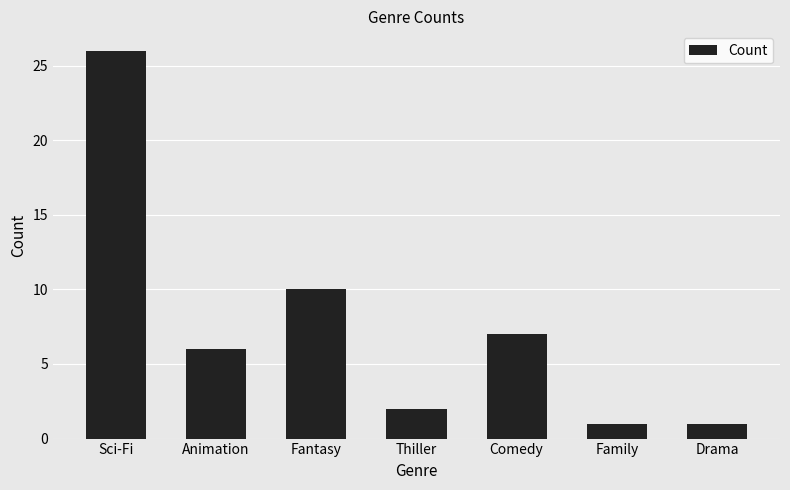

What is the label of the 4th bar from the left?

Thiller